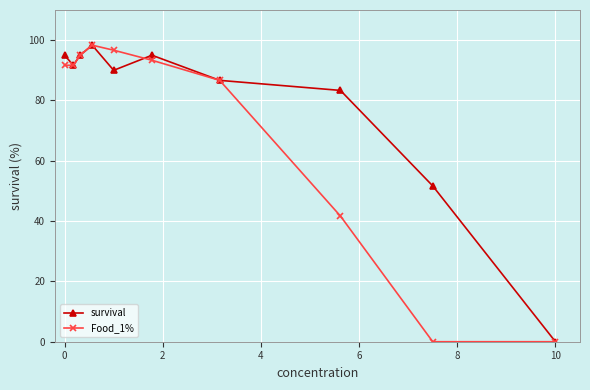

What is the maximum value for Food_1%?

98.3